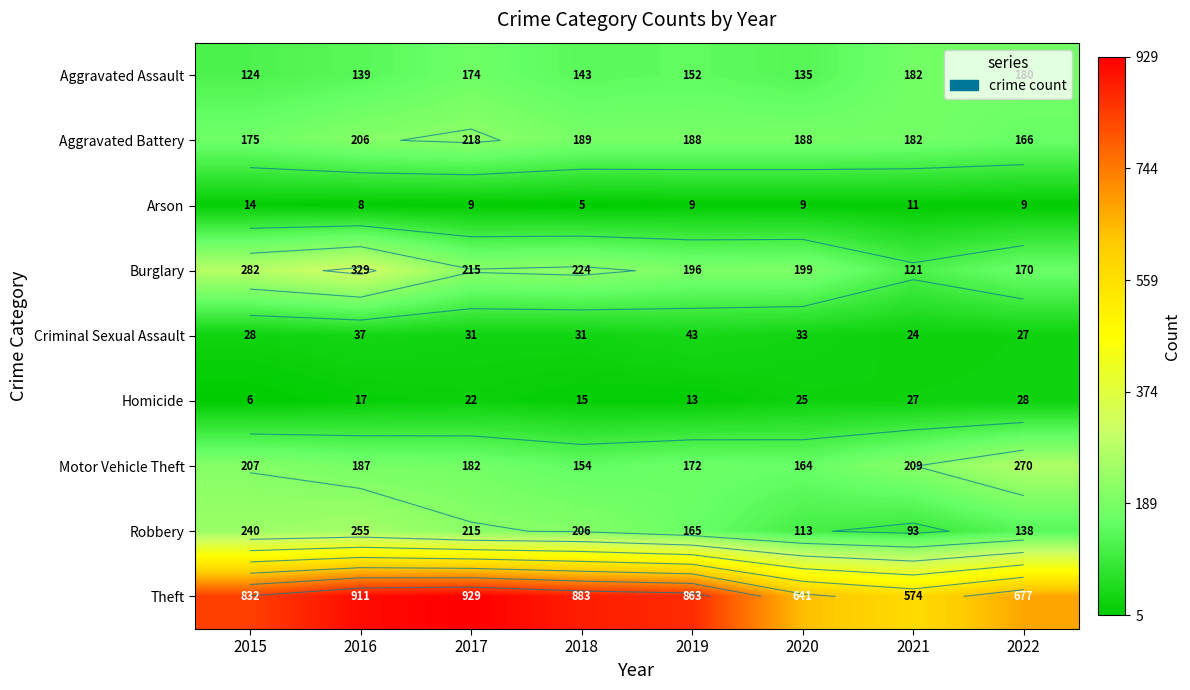

What value does the Homicide series have at 2020, to the nearest 5?

25